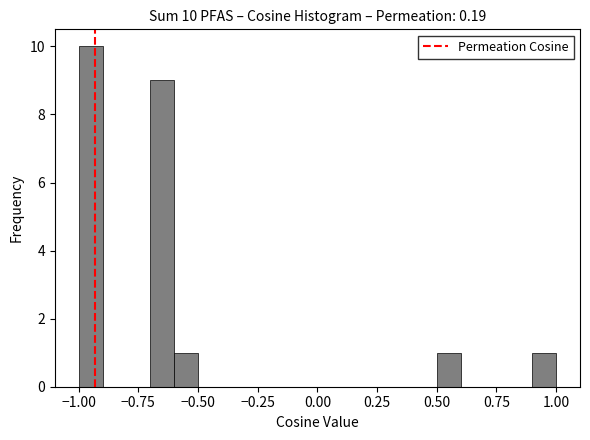

Read against the x-axis, roughly where is the centre of the tallest bar?

-0.95